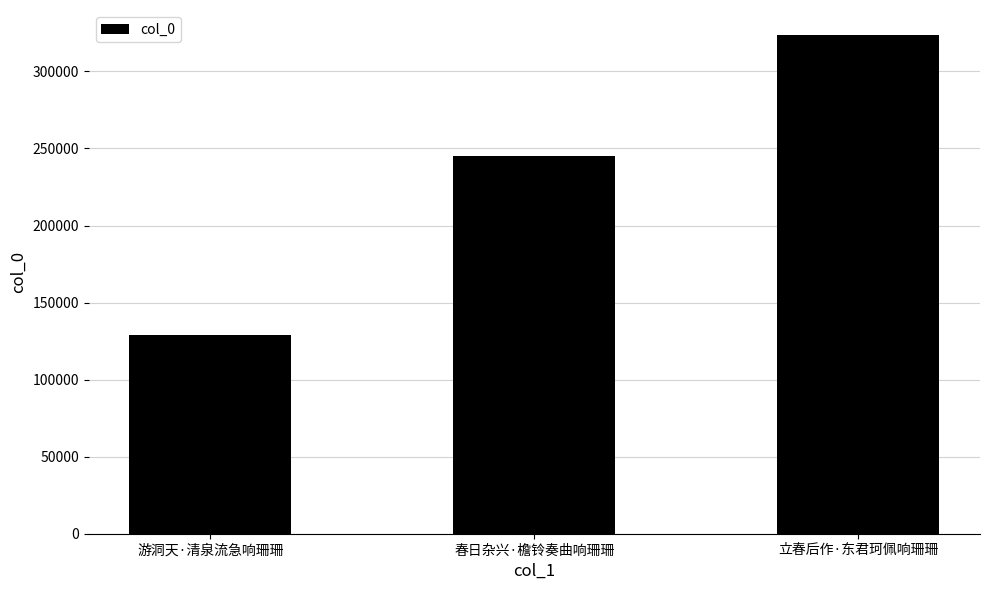

What is the ratio of the value at 立春后作·东君珂佩响珊珊 to the value at 春日杂兴·檐铃奏曲响珊珊?

1.3